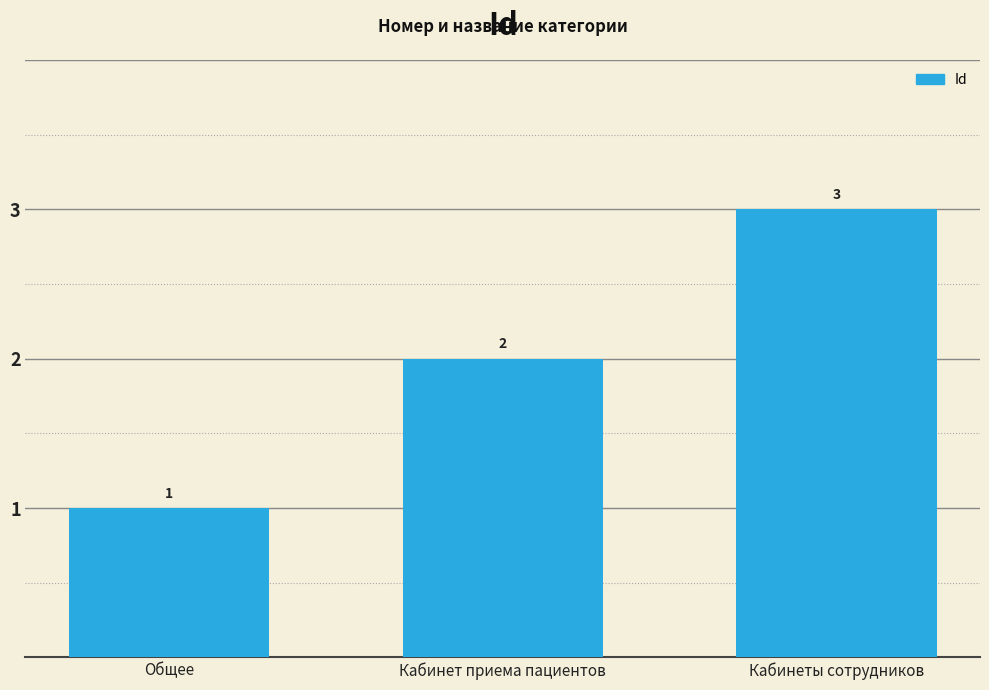

What is the difference between the maximum and minimum values?

2